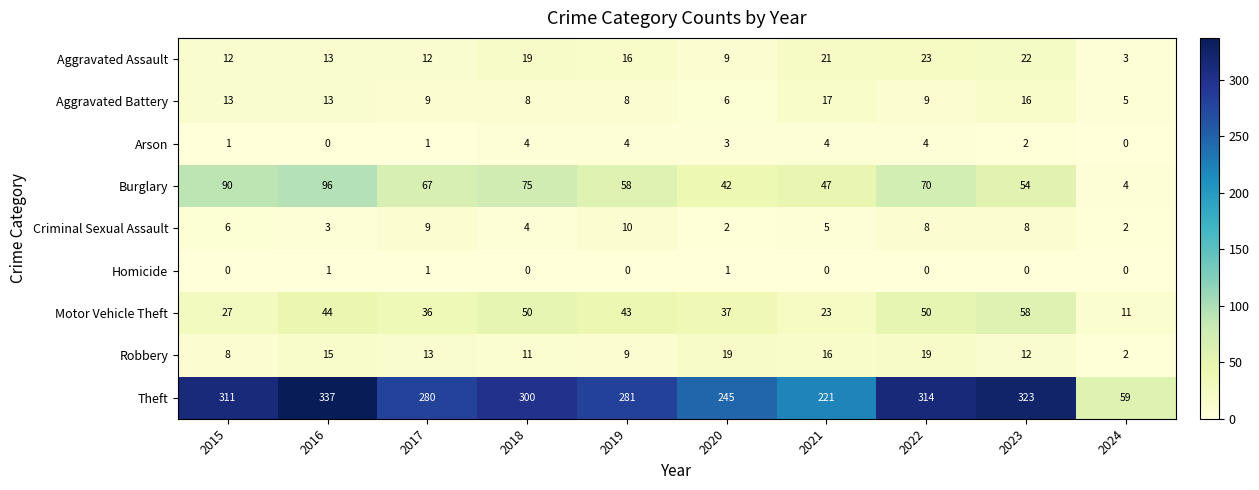

The Arson series shows -3 at 2016. True or false?

False